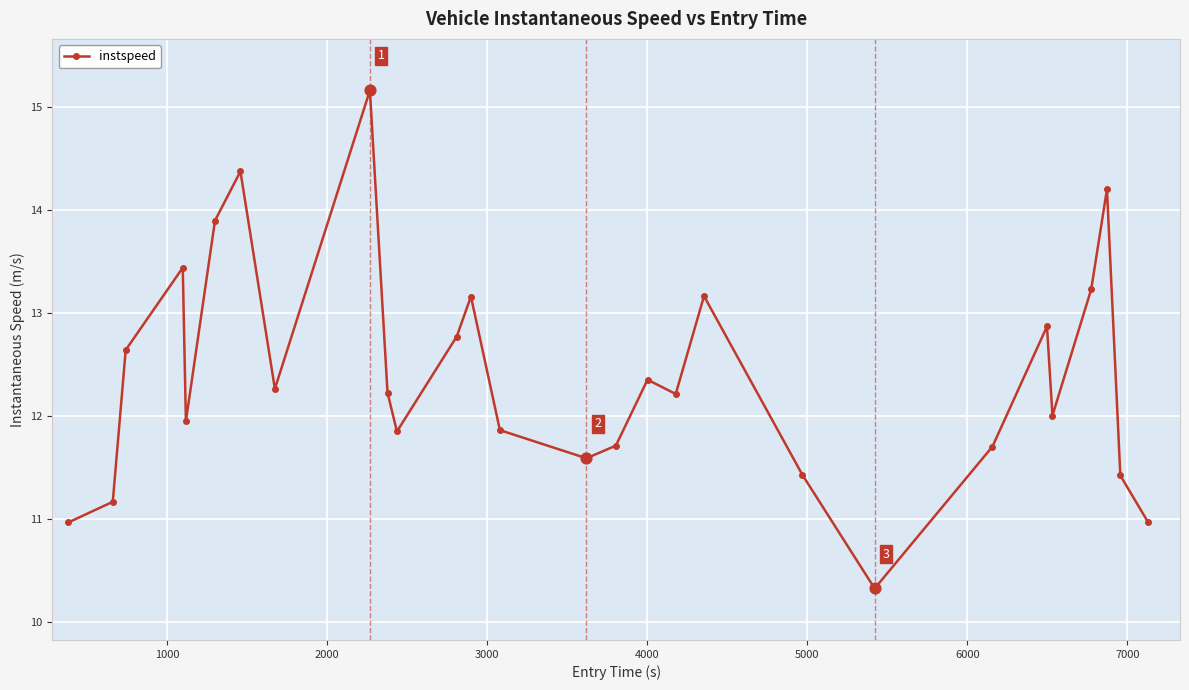

How many interior local valleys (lower than both neighbors) does the data have?

7